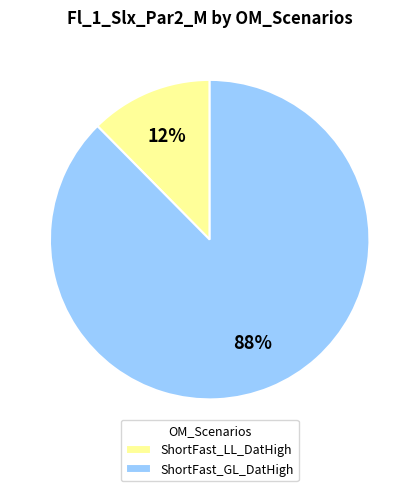

To the nearest percent, what is the average slice percentage?

50%